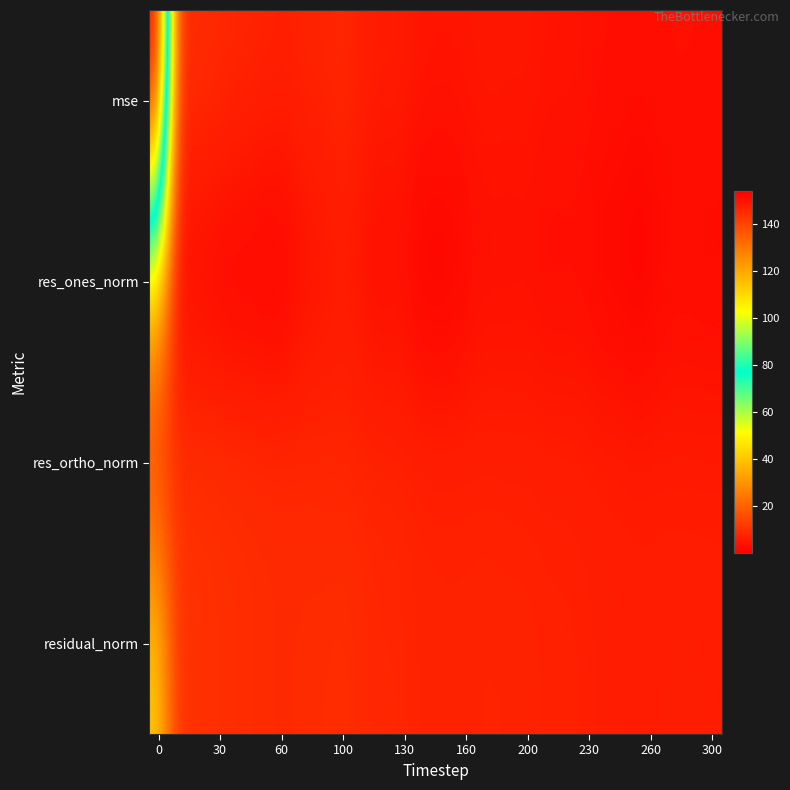

Rank the series by their average value, from highest to lowest.

mse, residual_norm, res_ortho_norm, res_ones_norm